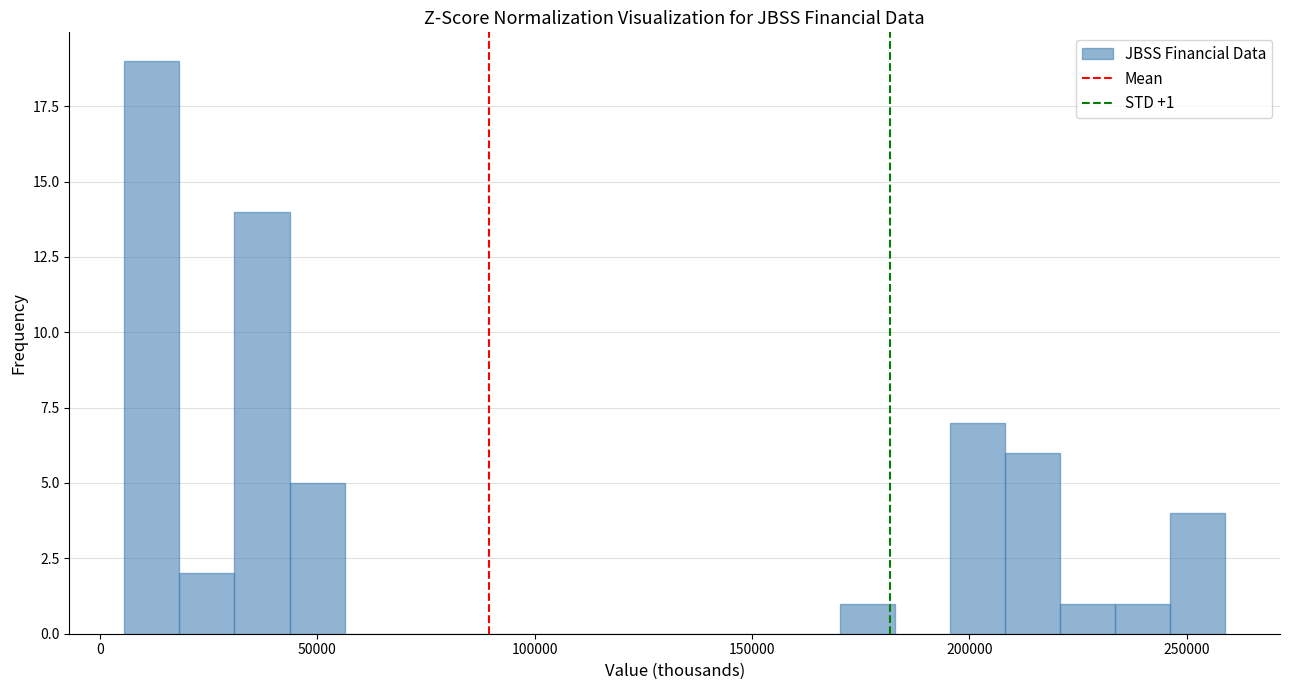

Read against the x-axis, roughly where is the centre of the tallest bar?

10000